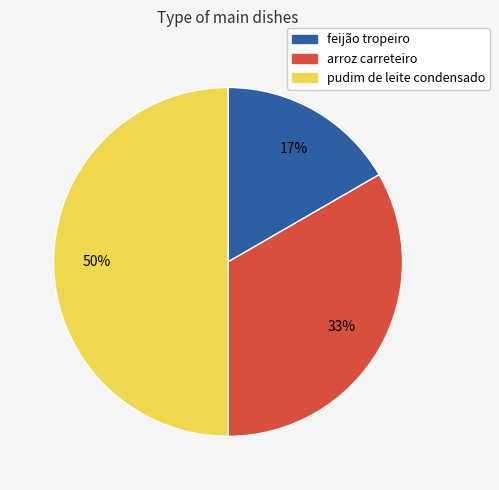

True or false: arroz carreteiro accounts for 33% of the total.

True